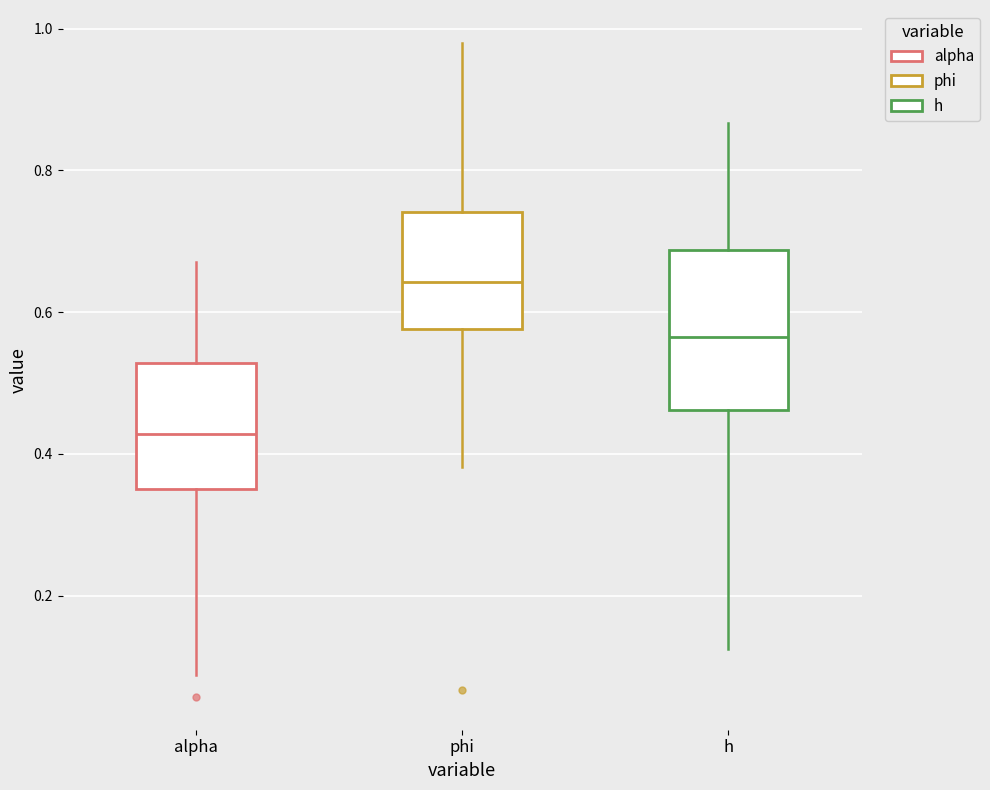

Where is the upper edge of the box for phi on the y-axis? The values are not printed on the chart, so give them approximately, as read against the axis.

0.74